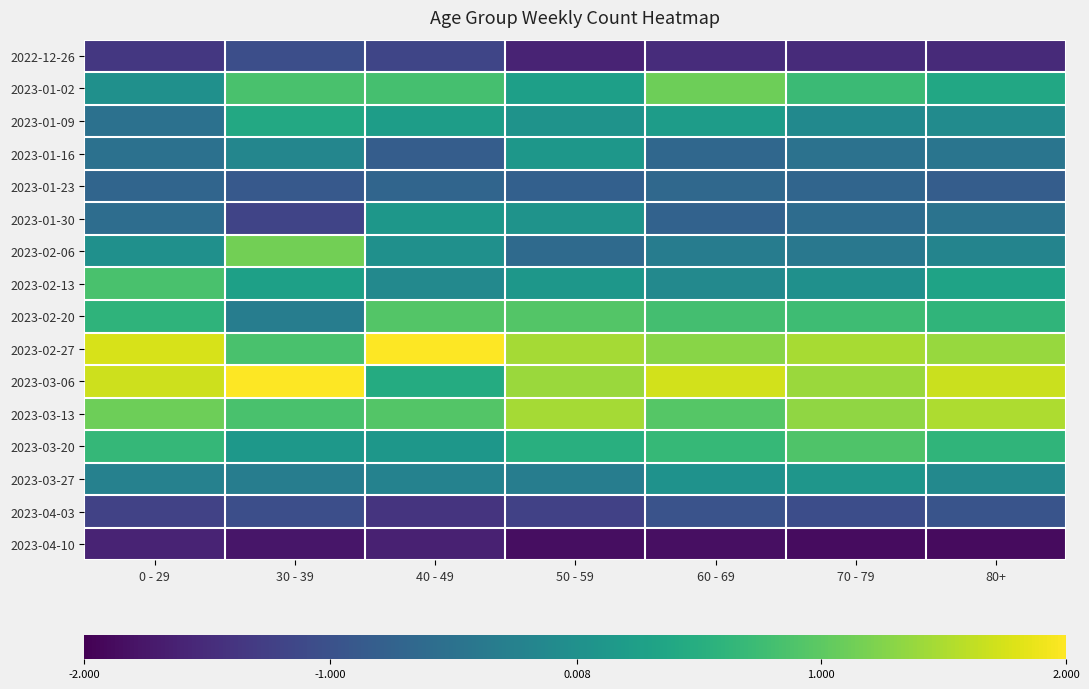

At how many categories does at least one series exceed 1?

7